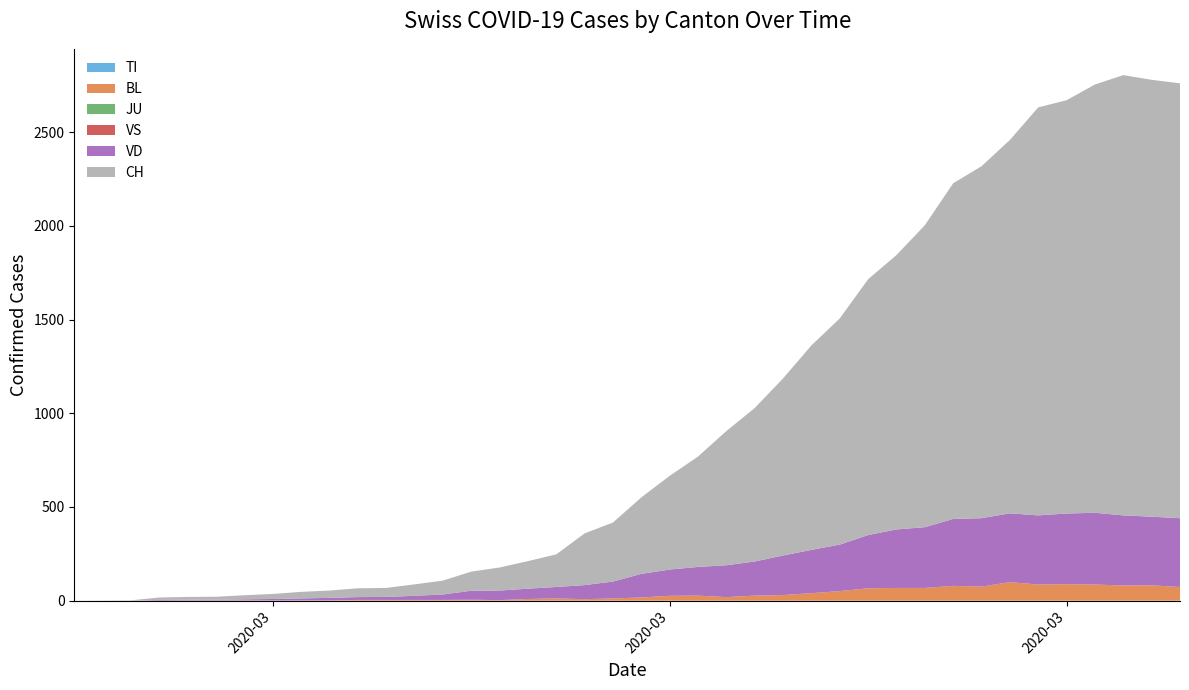

Reading left to right, extract all data points from this chart.

TI: 0	0	0	0	0	0	0	0	0	0	0	0	0	0	0	0	0	0	0	0	0	0	0	0	0	0	0	0	0	0	0	0	0	0	0	0	0	0	0	0
BL: 0	0	0	0	1	1	1	1	1	1	4	4	4	4	5	3	9	12	8	12	17	26	27	19	27	30	40	51	66	68	68	79	75	99	86	88	86	81	82	73
JU: 0	0	0	0	0	0	0	0	0	0	0	0	0	0	0	0	0	0	0	0	0	0	0	0	0	0	0	0	0	0	0	0	0	0	0	0	0	0	0	0
VS: 0	0	0	0	0	0	0	0	0	0	0	0	0	0	0	0	0	0	0	0	0	0	0	0	0	0	0	0	0	0	0	0	0	0	0	0	0	0	0	0
VD: 0	0	0	4	4	4	6	8	11	14	15	16	22	29	48	51	55	61	75	90	126	140	153	170	182	211	231	248	284	312	324	357	365	367	369	377	383	374	366	367
CH: 0	1	2	13	15	16	22	27	35	39	47	48	61	74	102	123	147	174	276	315	408	500	589	716	819	945	1091	1207	1365	1464	1611	1791	1878	1992	2177	2205	2285	2349	2331	2320